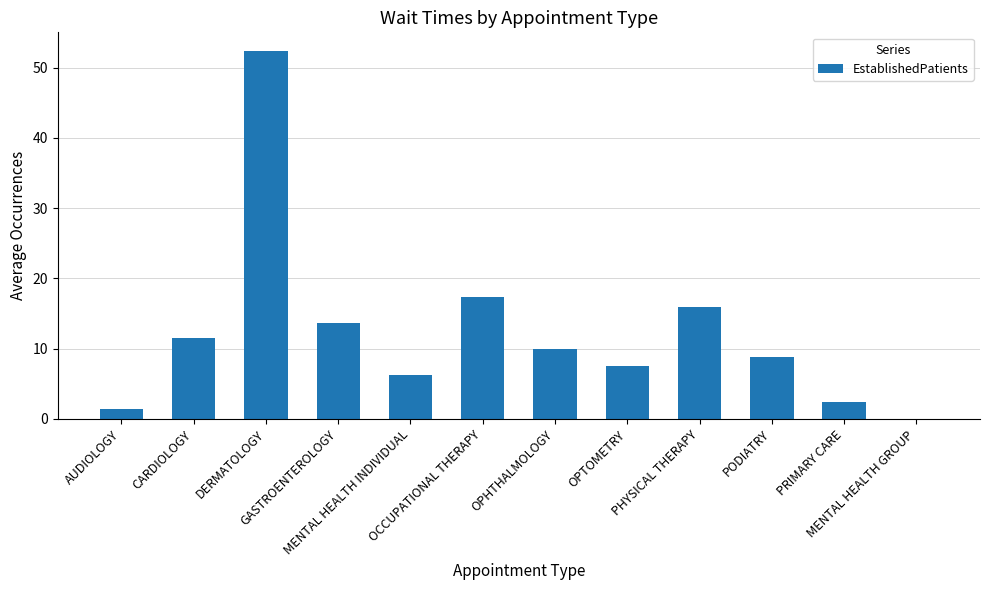

Reading left to right, list all the values displayed in this chart.

1.4	11.5	52.4	13.7	6.3	17.3	9.9	7.5	15.9	8.8	2.4	0.0